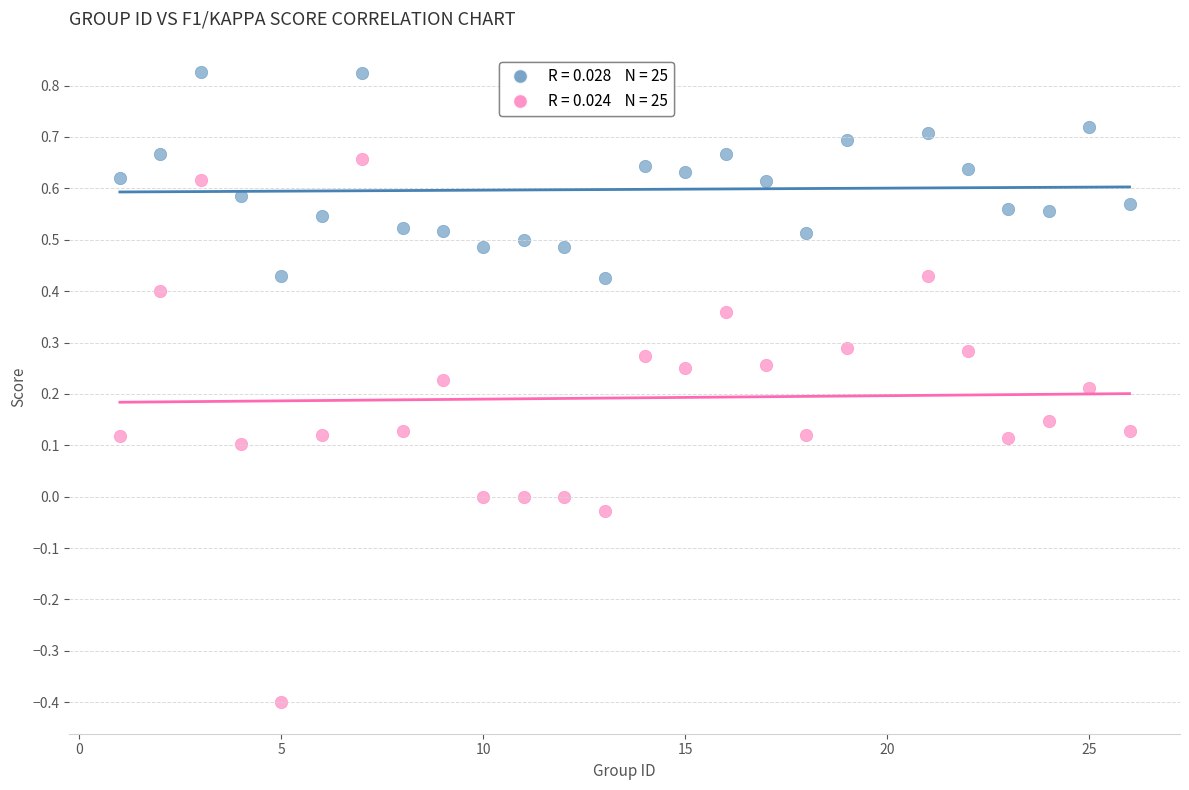

Across all data points, what is the range of X values (max minus min)?

25.0